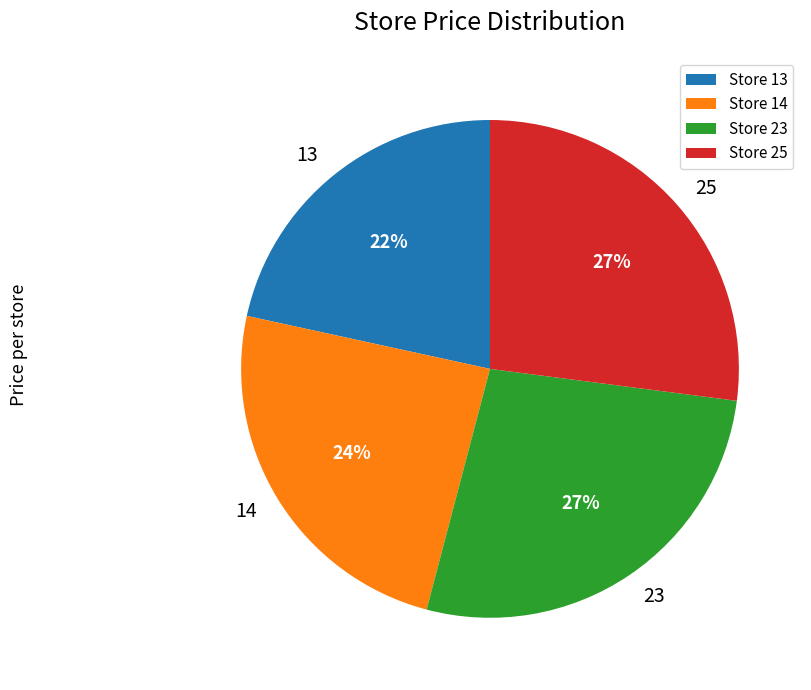

To the nearest percent, what percentage of the pie is Store 23?

27%